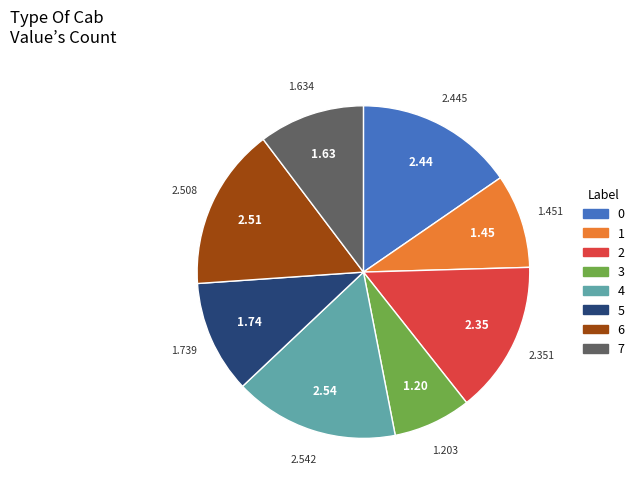

Does 2 account for over 50% of the chart?

No